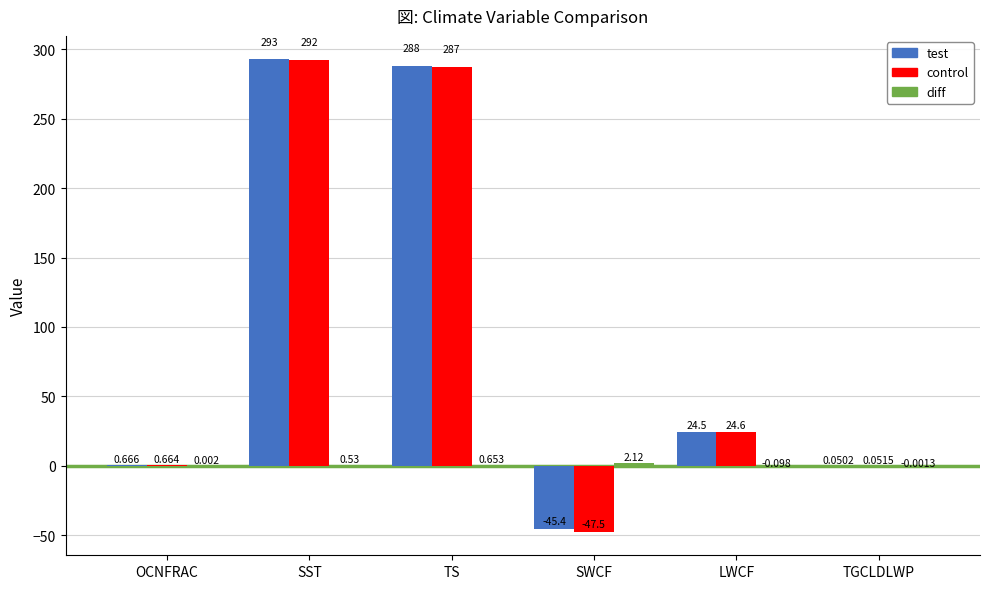

Are the bars horizontal?

No